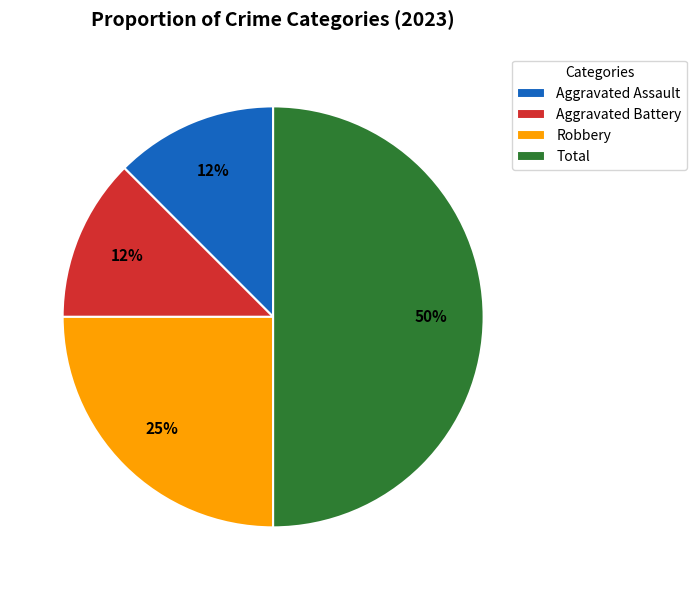

To the nearest percent, what portion does Robbery represent?

25%